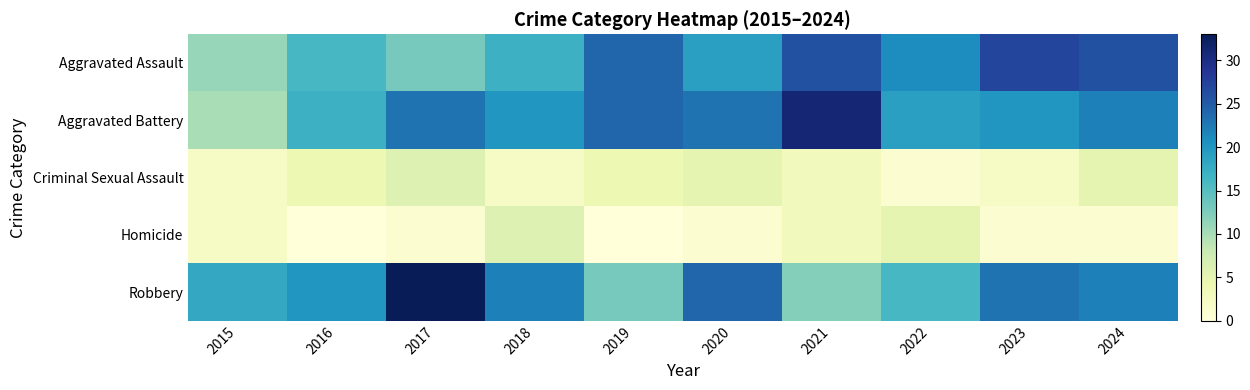

What is the maximum value shown in the chart?

33